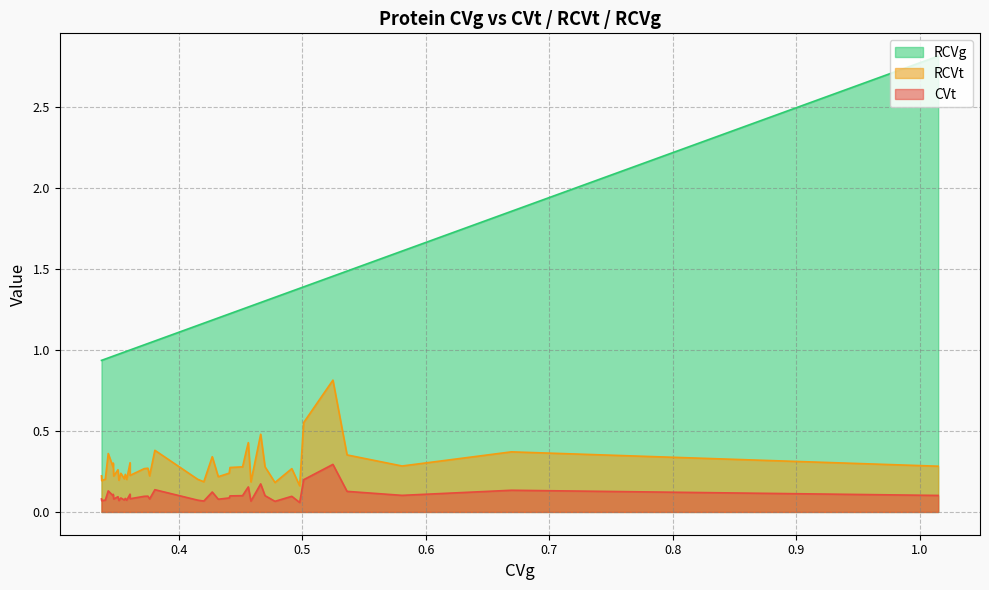

What is the value of the CVt point at the 39th from the left?

0.1